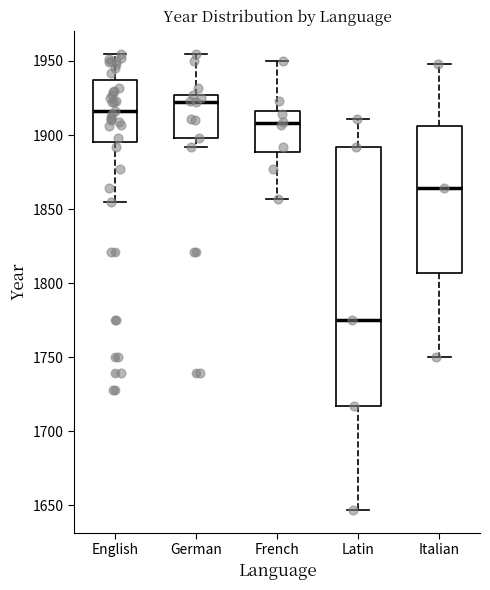

Reading left to right, transcribe this box plot: for each box, give where its median line is, the range the box spans, and where its two whiskers end, as read against the y-axis. The values are not printed on the chart, so give them approximately, as read against the axis.

English: median 1915, box 1895 to 1935, whiskers 1855 to 1955
German: median 1920, box 1900 to 1925, whiskers 1890 to 1955
French: median 1910, box 1890 to 1915, whiskers 1855 to 1950
Latin: median 1775, box 1715 to 1890, whiskers 1645 to 1910
Italian: median 1865, box 1805 to 1905, whiskers 1750 to 1950